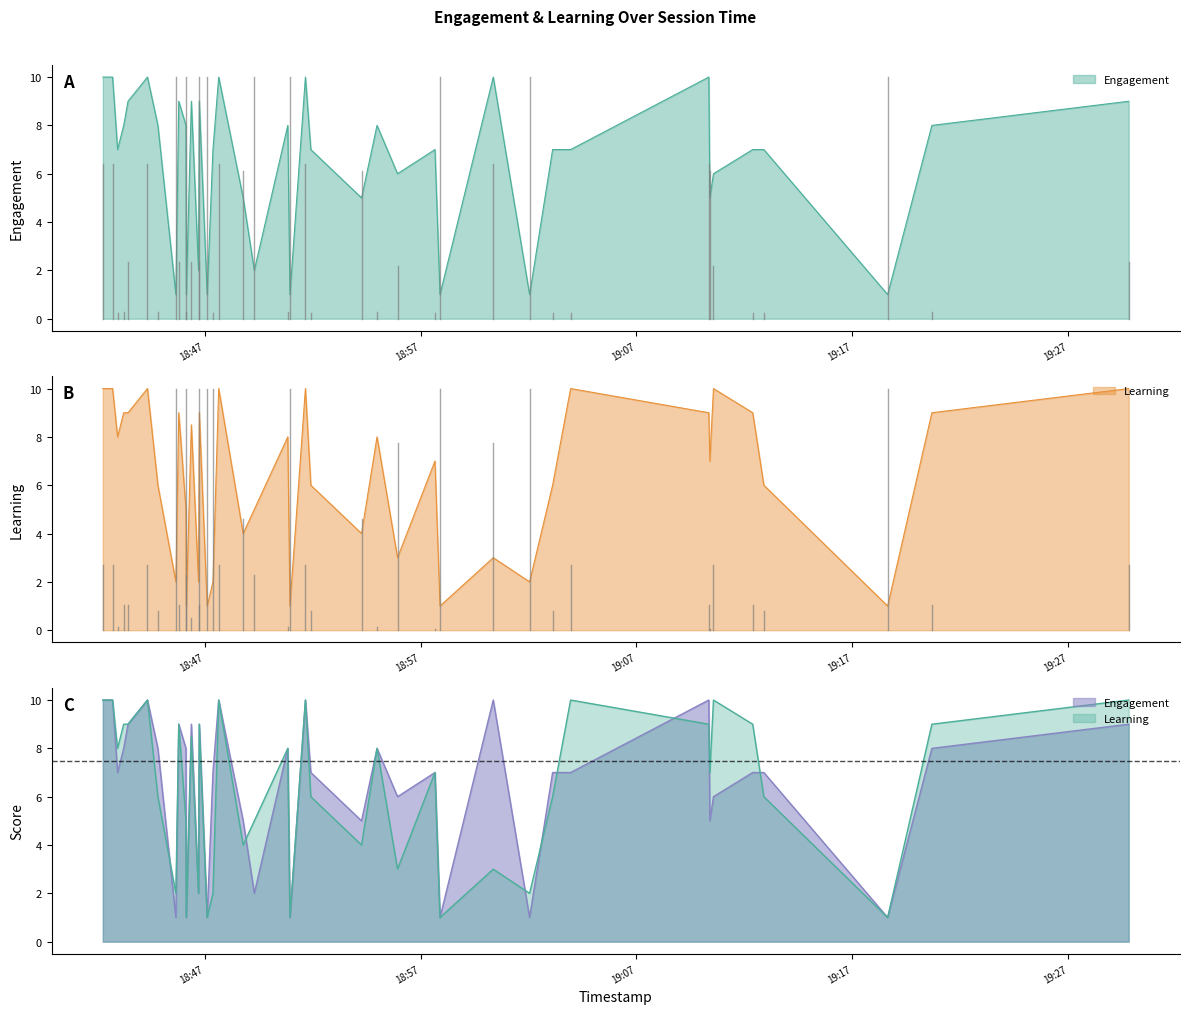

How many data points in Learning are less than 7?

19